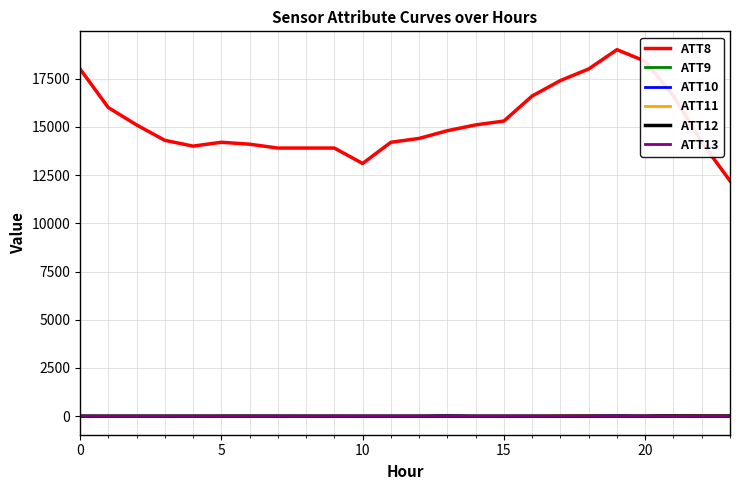

What are all the series names shown in the legend?

ATT8, ATT9, ATT10, ATT11, ATT12, ATT13